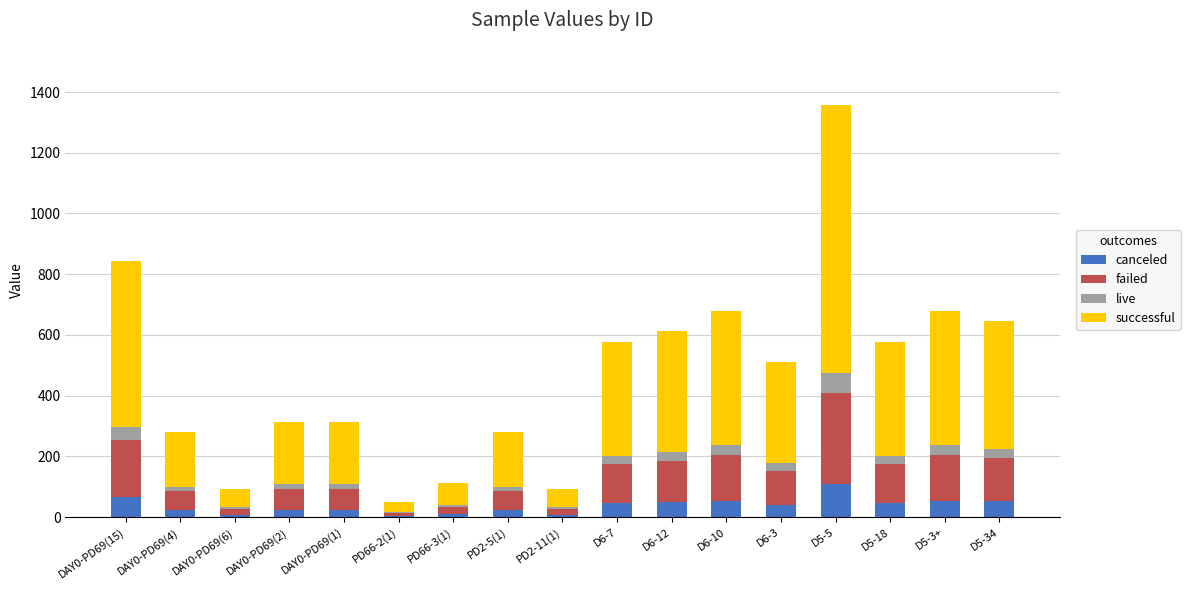

At which label does canceled reach its peak?

D5-5